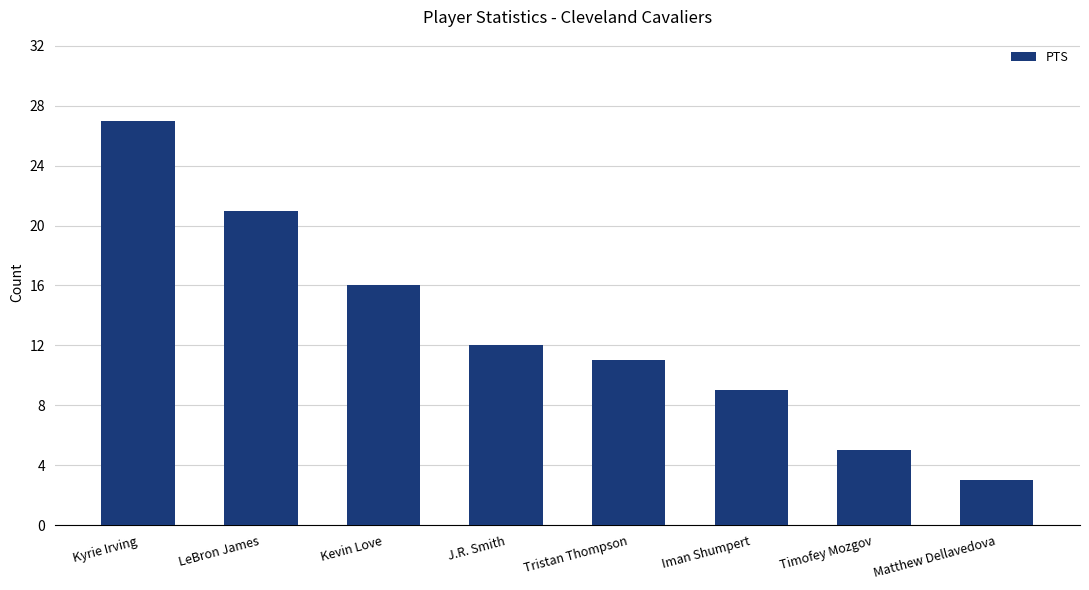

Which category has the highest value across all series?

Kyrie Irving